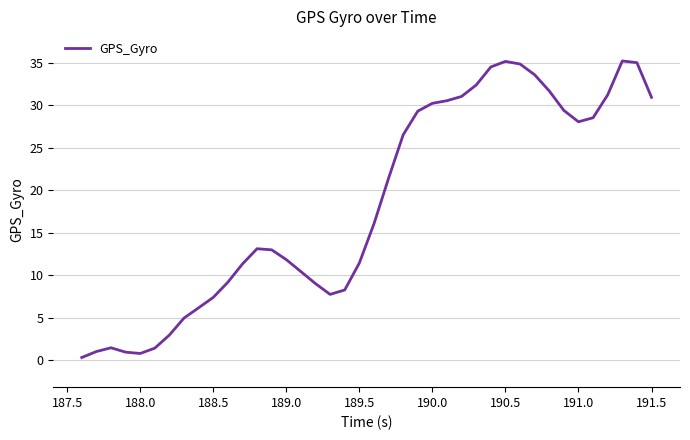

What is the maximum value shown in the chart?

35.2